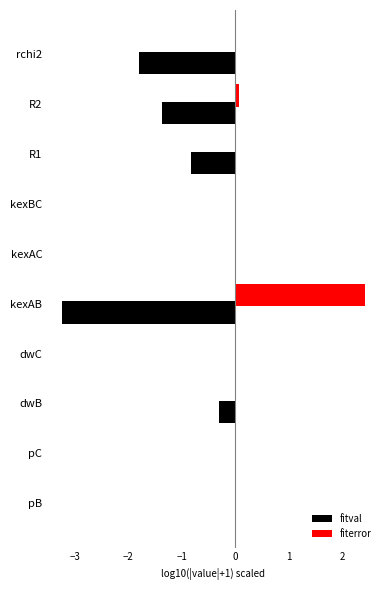

What is the sum of all fiterror values?

2.5